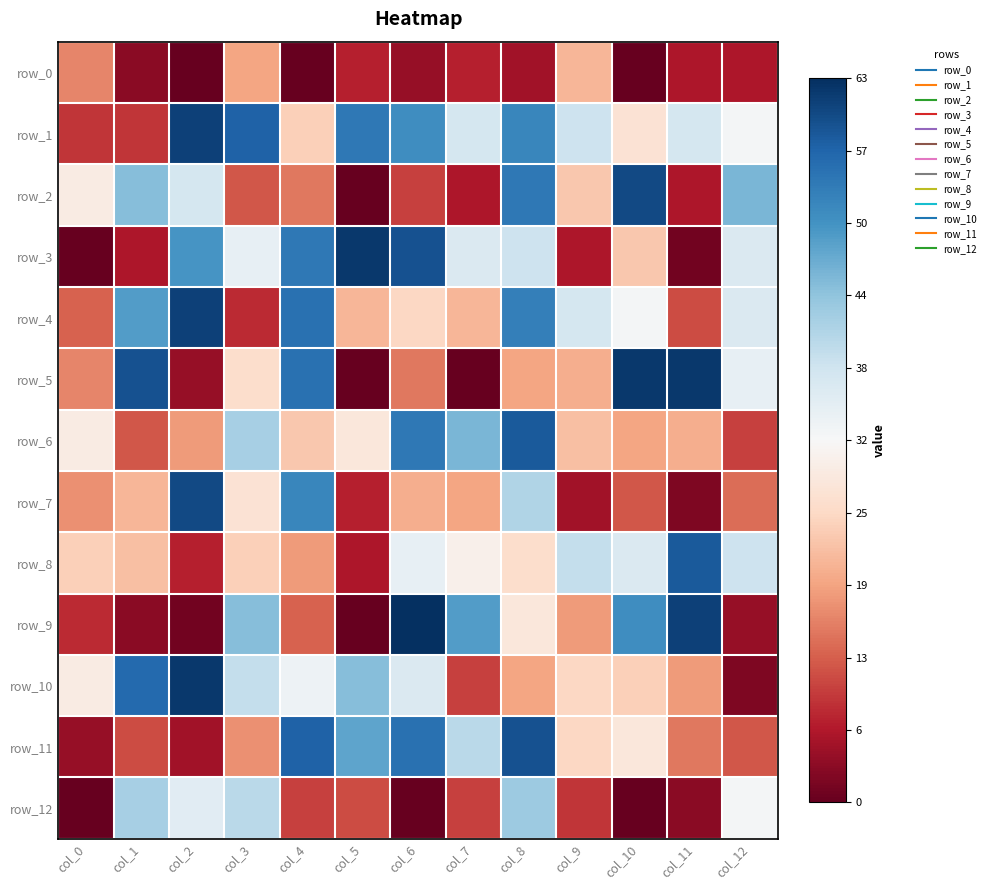

What is the difference between the maximum and minimum values in the row_4 series?

1.7